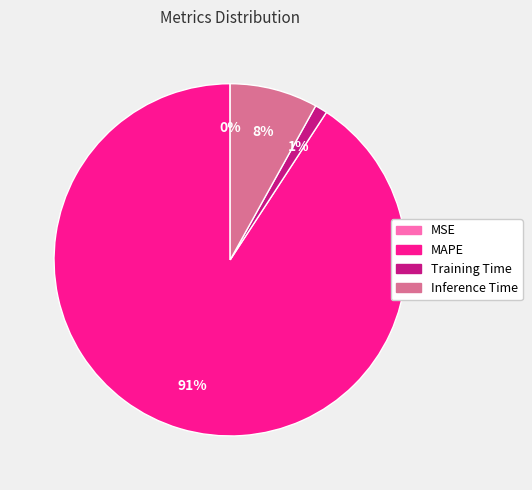

To the nearest percent, what is the combined percentage of Inference Time and MAPE?

99%